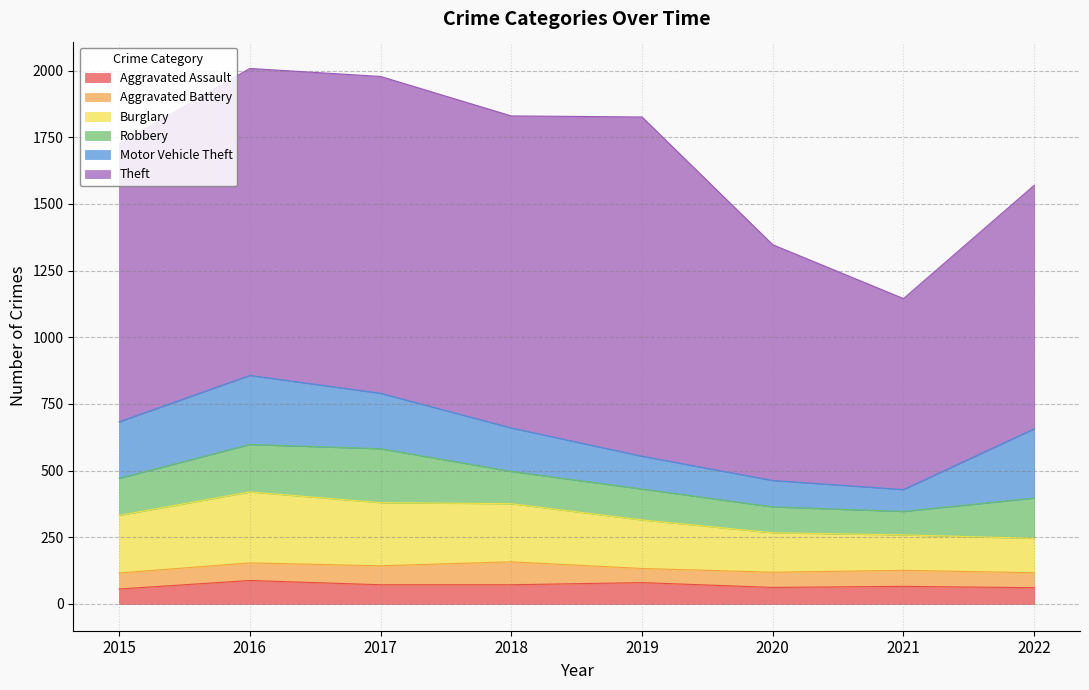

Where is the first local minimum for Aggravated Battery?

2019